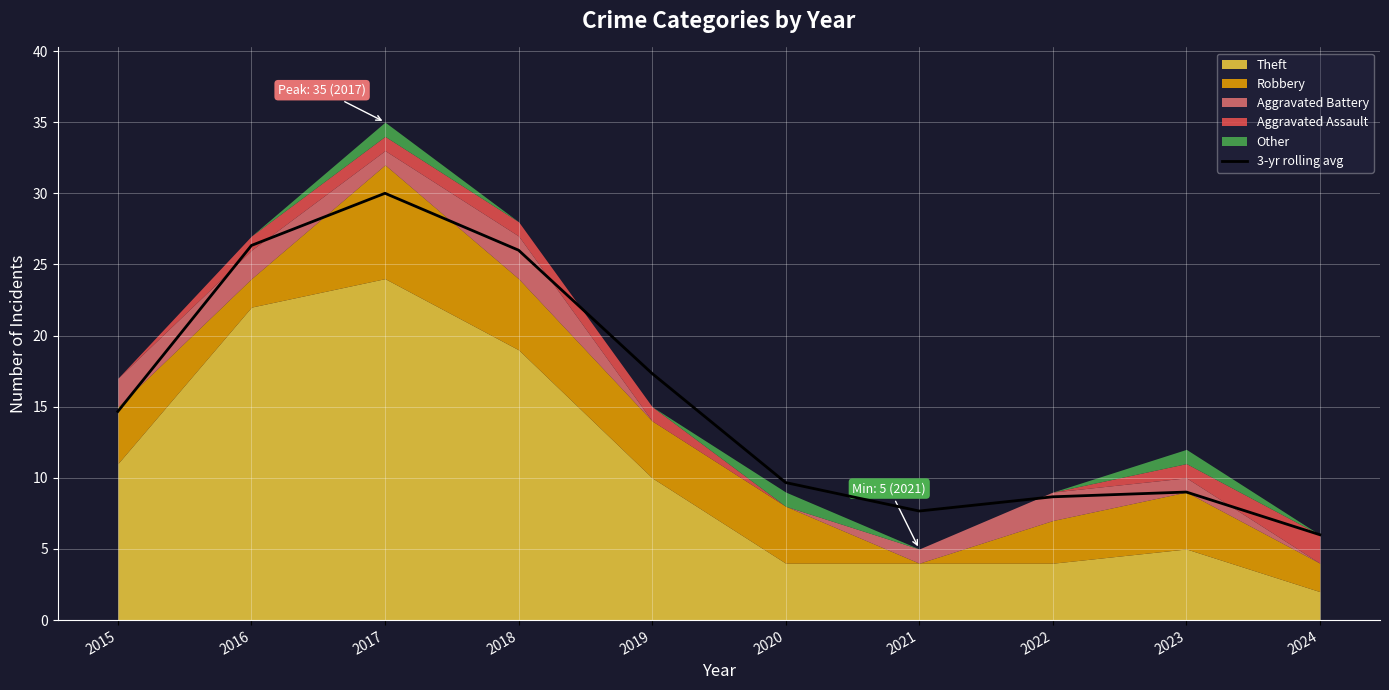

Where is the first local minimum?

2021